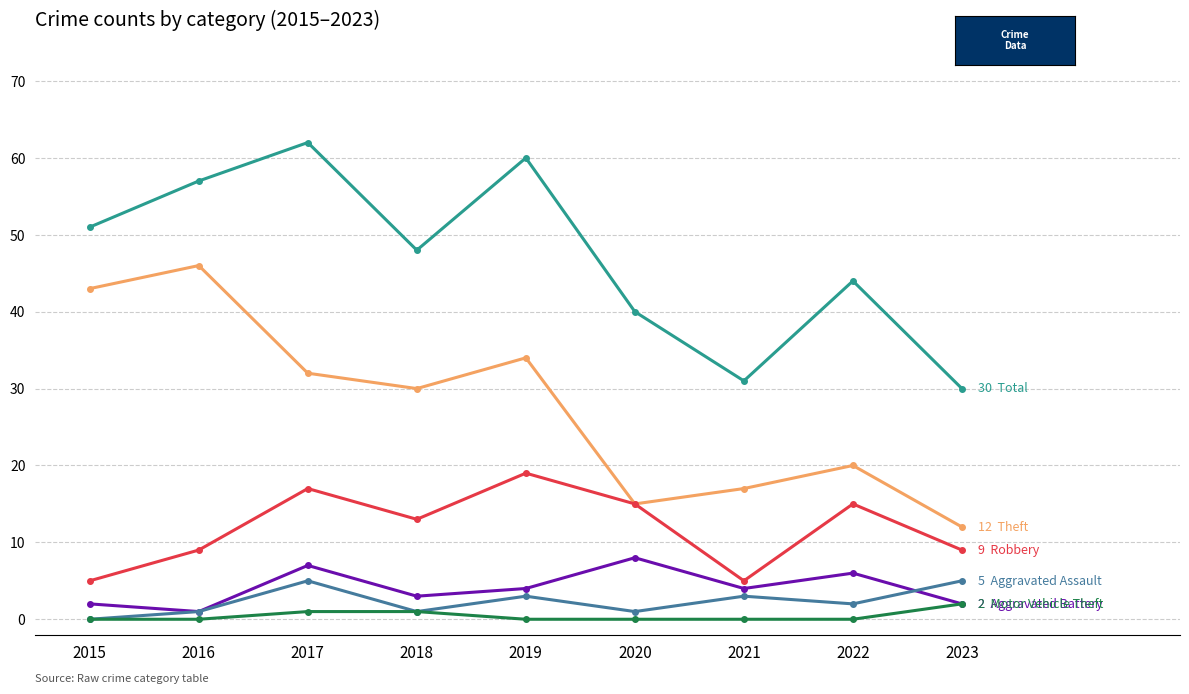

At which category does the chart reach its peak across all series?

2017